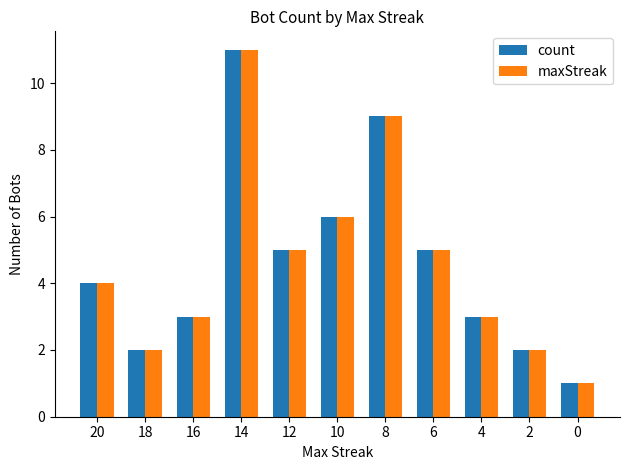

What is the total value across all series at 14?

22